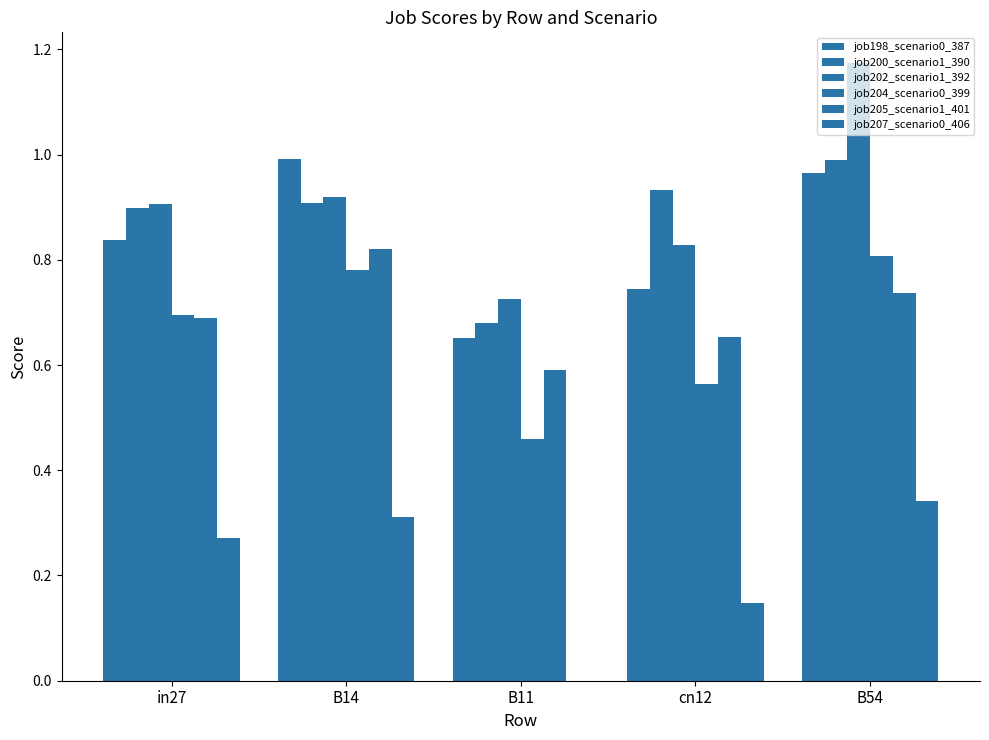

What is the sum of all job204_scenario0_399 values?

3.3